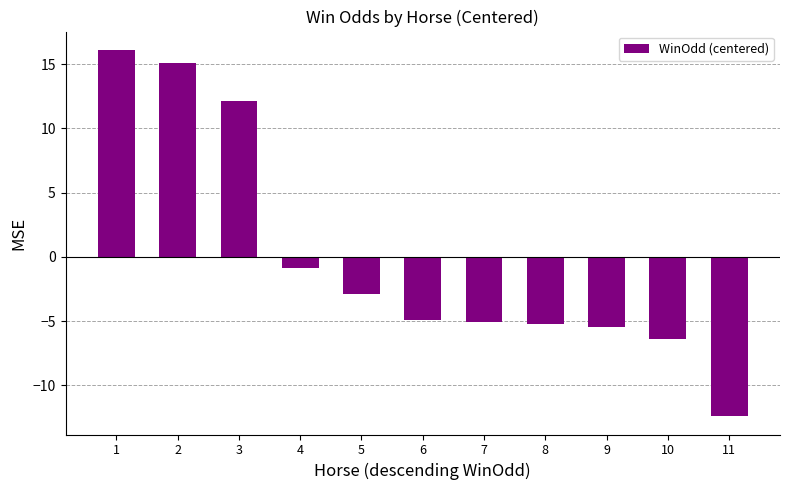

How many bars are there in total?

11